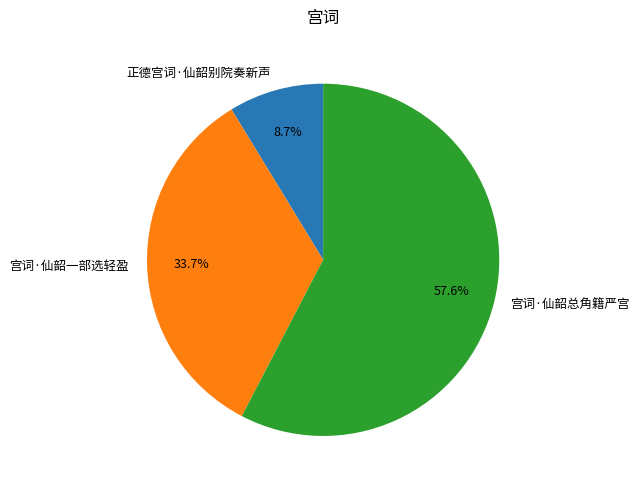

Is it true that 宫词·仙韶总角籍严宫 is 69% of the pie?

False